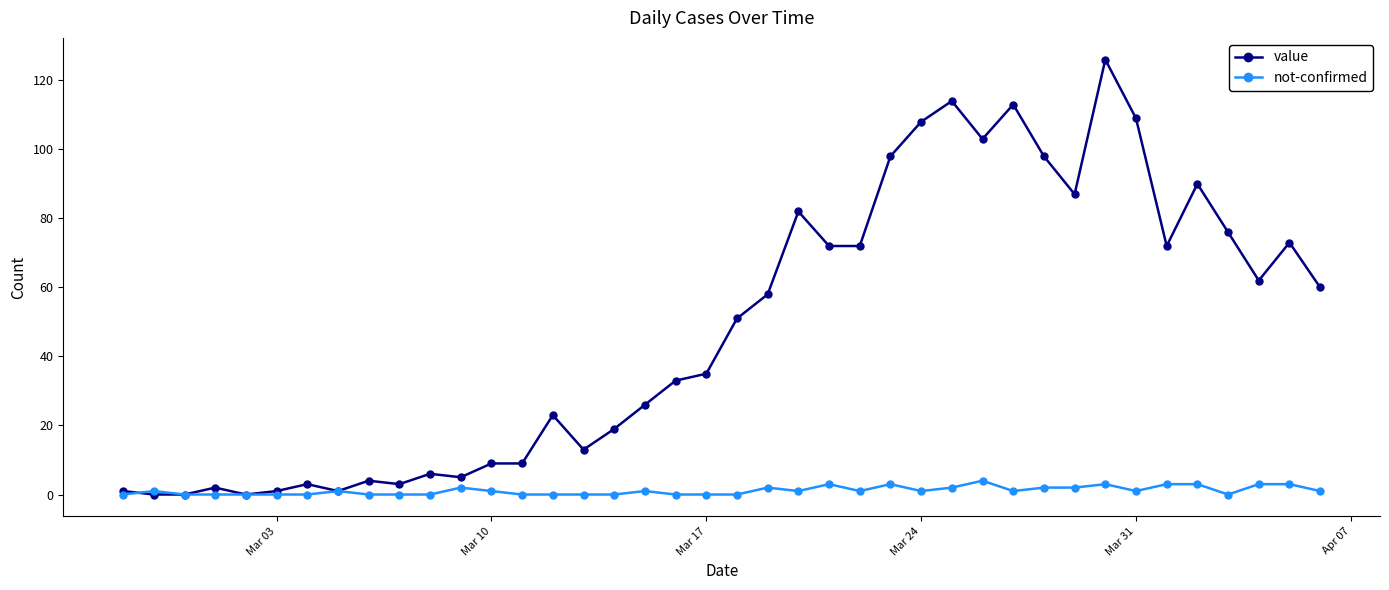

What is the highest value of the not-confirmed series?

4